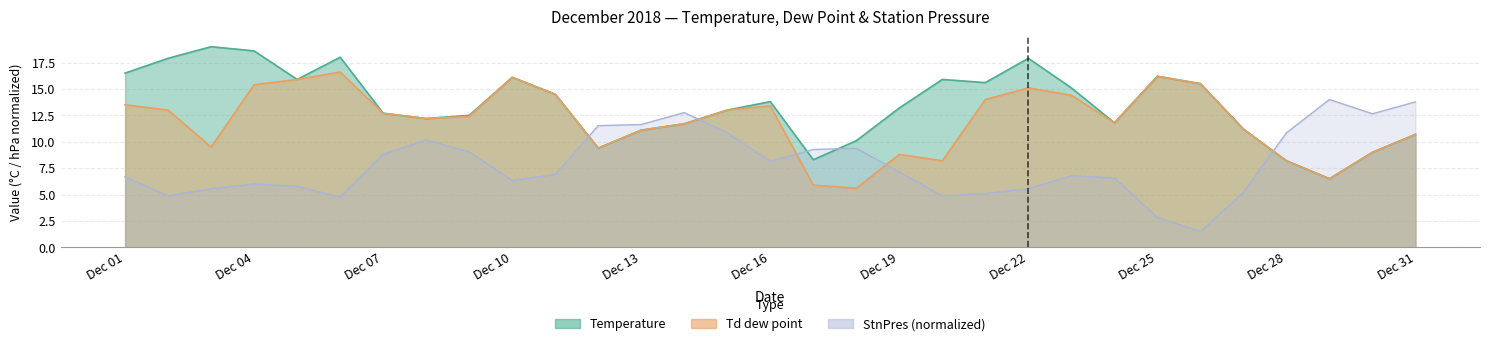

Rank the series by their maximum value, from lowest to highest.

StnPres, Td dew point, Temperature